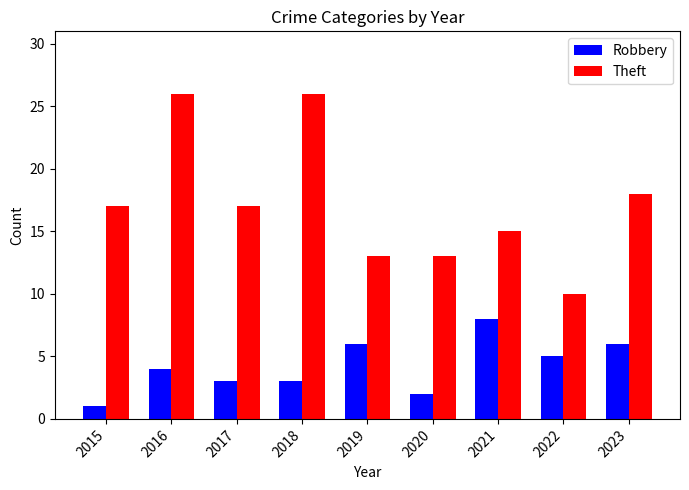

Is it true that Theft equals 18 at 2023?

True